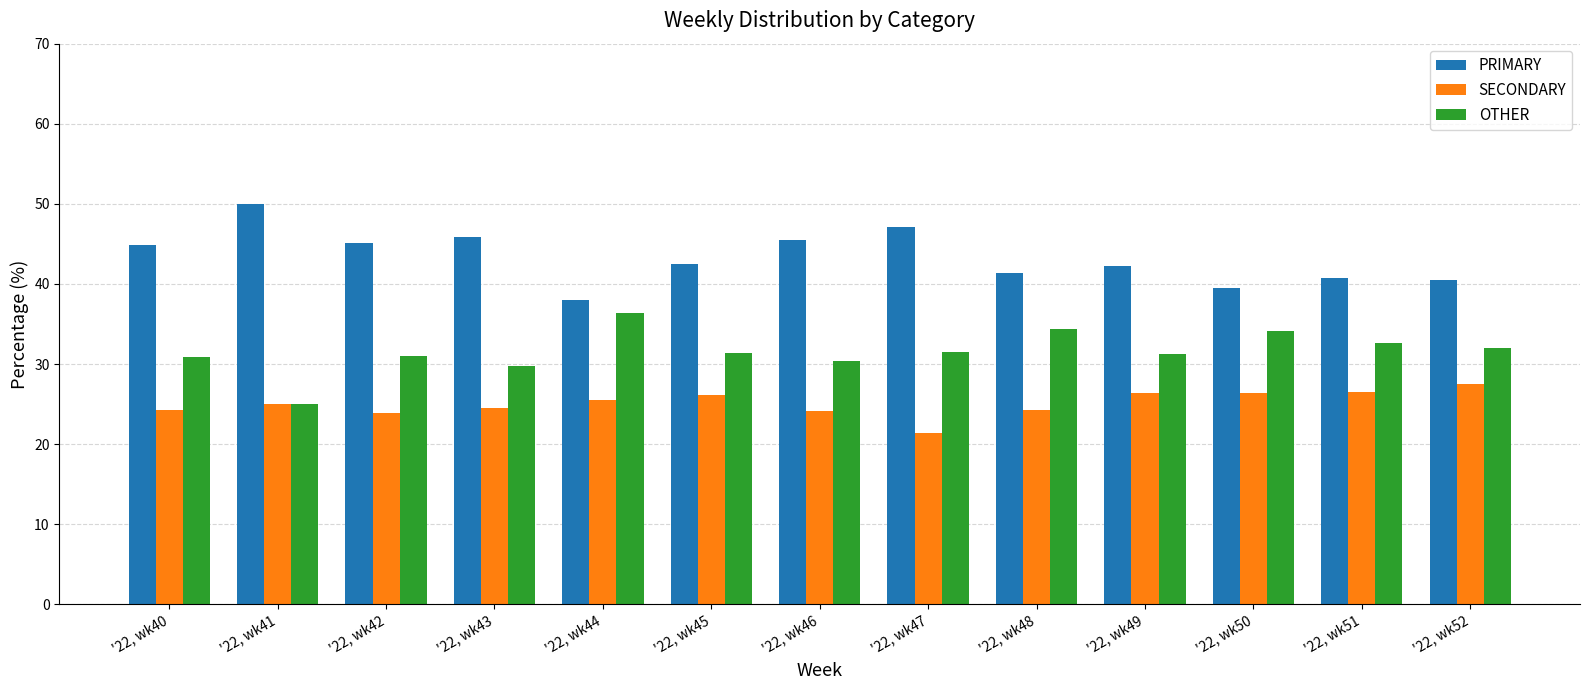

At '22, wk50, list the series in order from smallest to largest.

SECONDARY, OTHER, PRIMARY